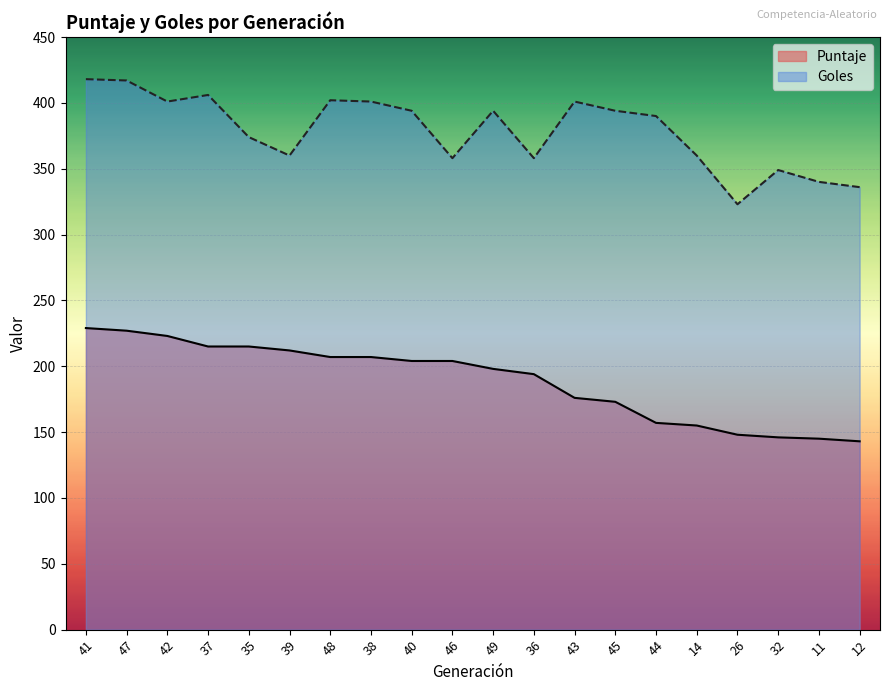

Reading right to left, what are all the values shown in this chart?

Puntaje: 143	145	146	148	155	157	173	176	194	198	204	204	207	207	212	215	215	223	227	229
Goles: 336	340	349	323	360	390	394	401	358	394	358	394	401	402	360	374	406	401	417	418